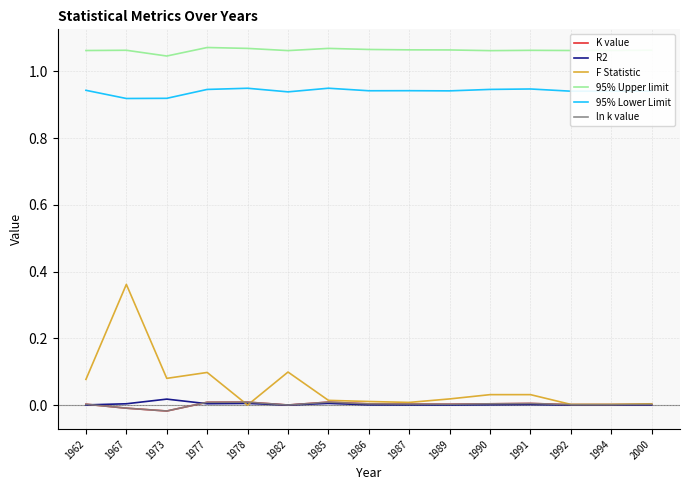

The F Statistic series shows 0.1 at 1973. True or false?

False